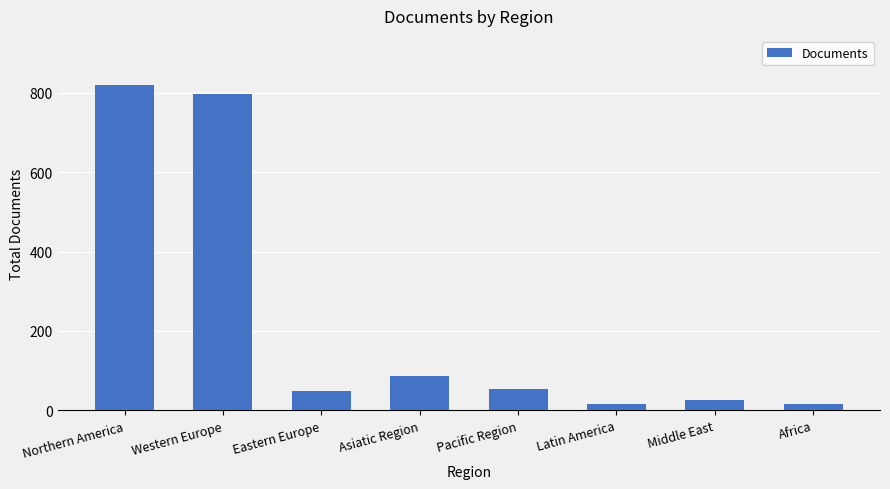

The value at Northern America is 436. True or false?

False